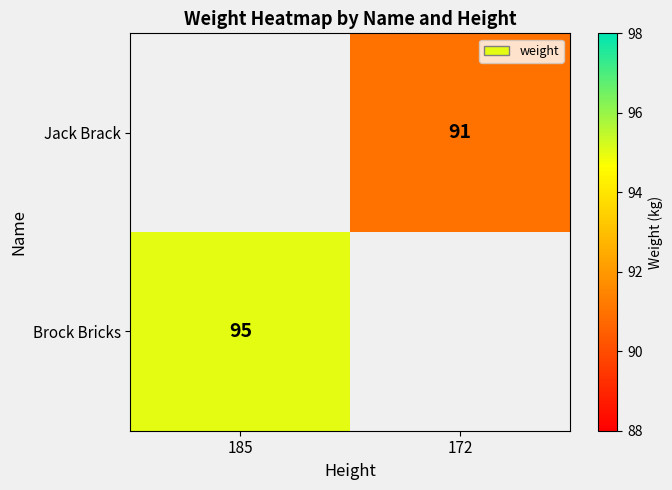

The Jack Brack series shows 91 at 172. True or false?

True